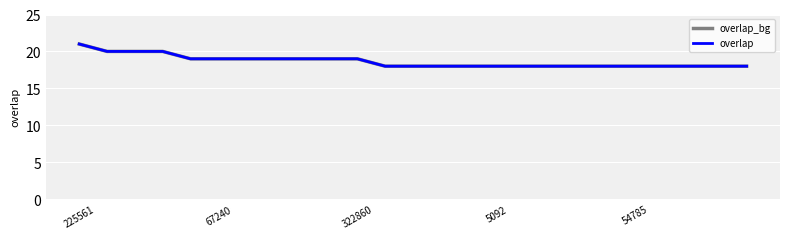

Which category has the highest value across all series?

225561